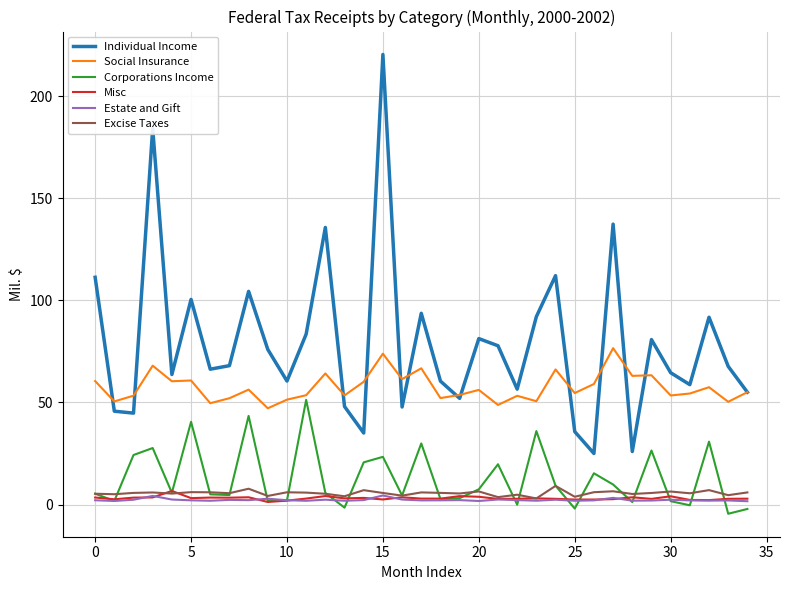

Which series has the largest total across all categories?

Individual Income